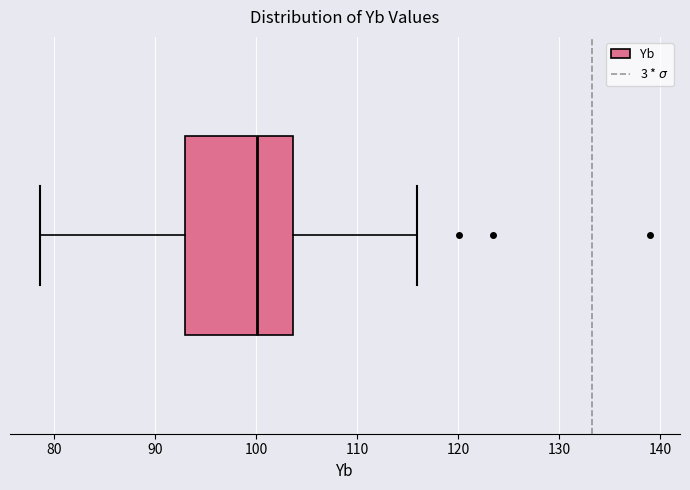

Read this box plot against the x-axis: the position of the median line, the range covered by the box, and the ends of both whiskers. The values are not printed on the chart, so give them approximately, as read against the axis.

median 100, box 93 to 104, whiskers 79 to 116